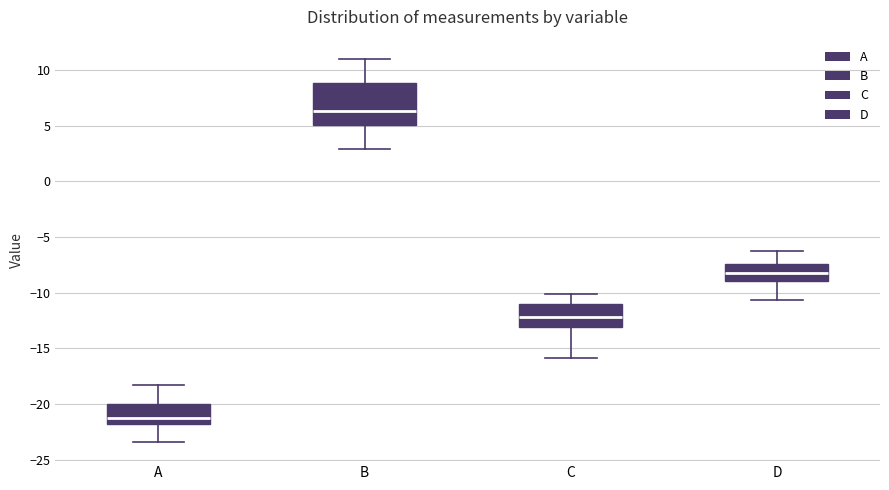

Which box is the tallest, from its lower edge to its upper edge?

B